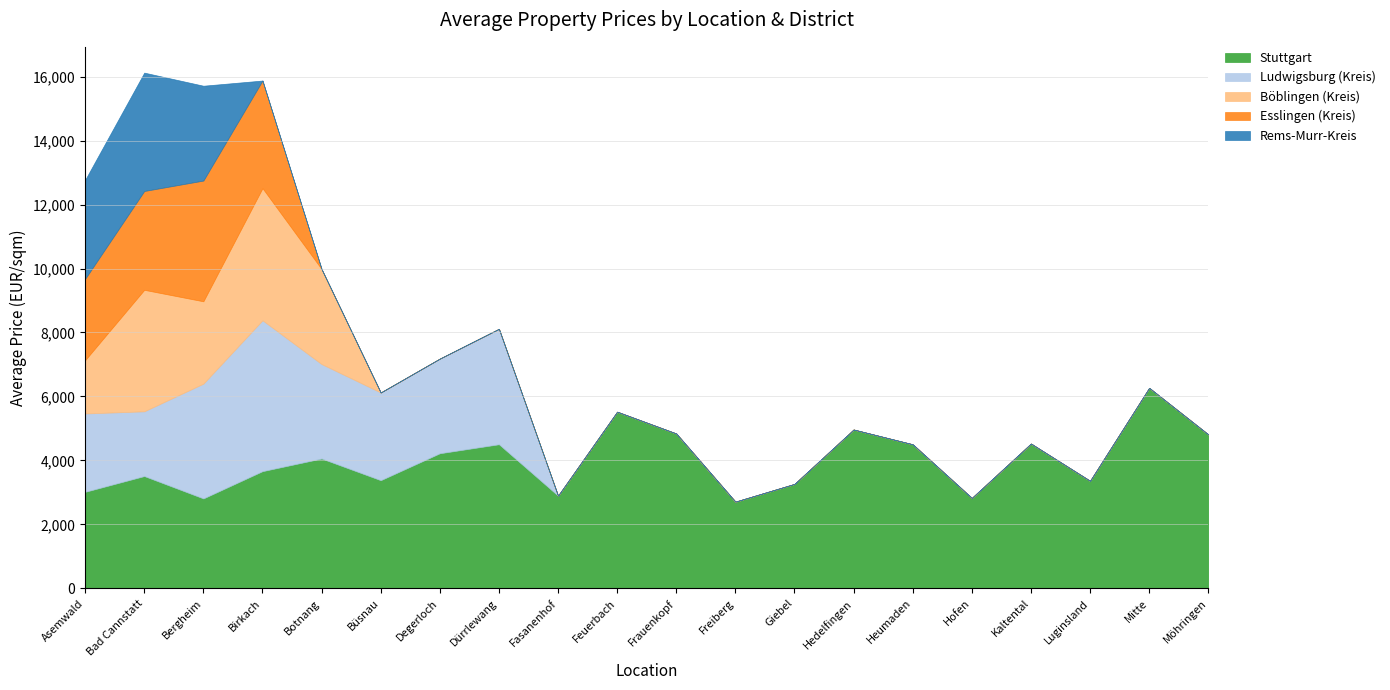

How many intersections are there between Rems-Murr-Kreis and Ludwigsburg (Kreis)?

1